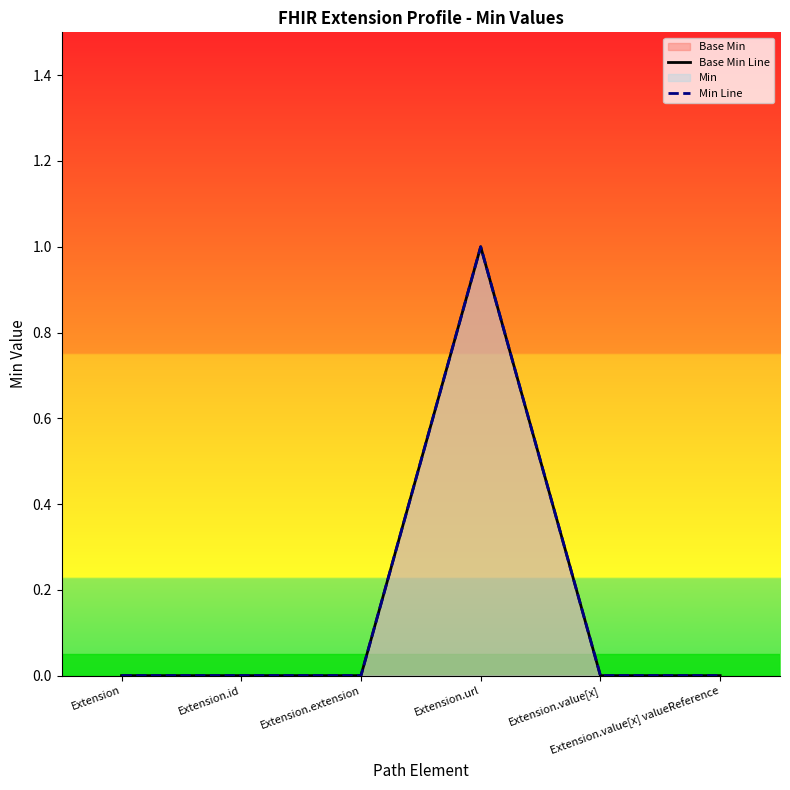

What is the label of the 1st point from the left?

Extension